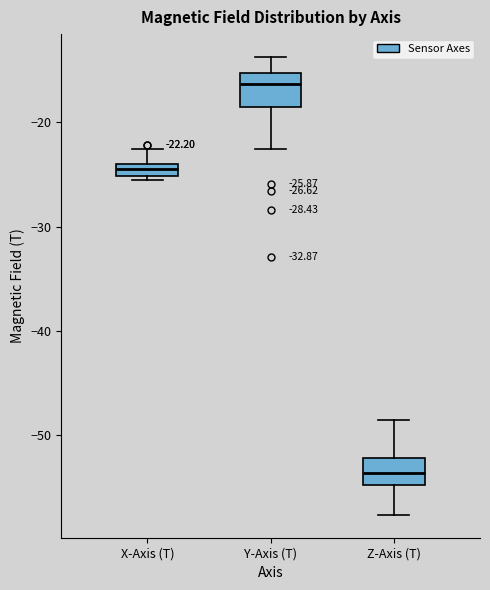

Which box's median line is the highest?

Y-Axis (T)